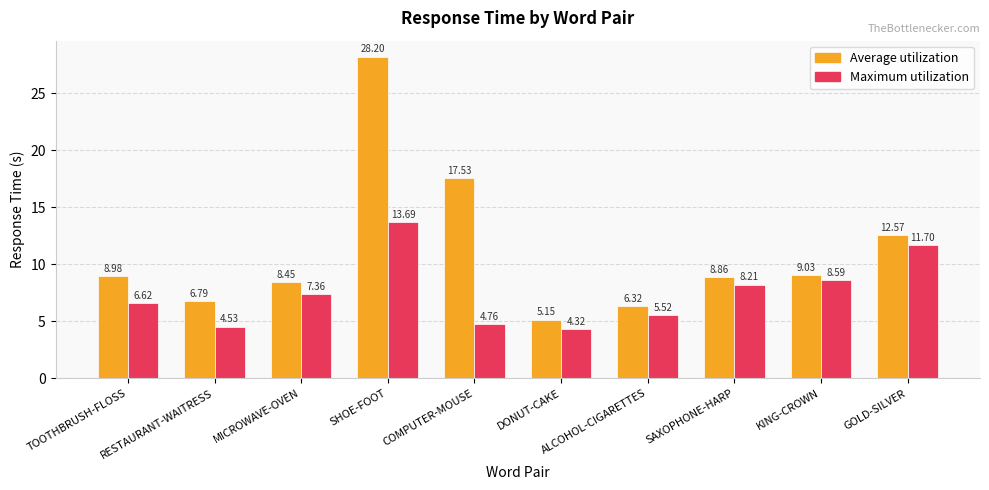

What is the sum of all Maximum utilization values?

75.3